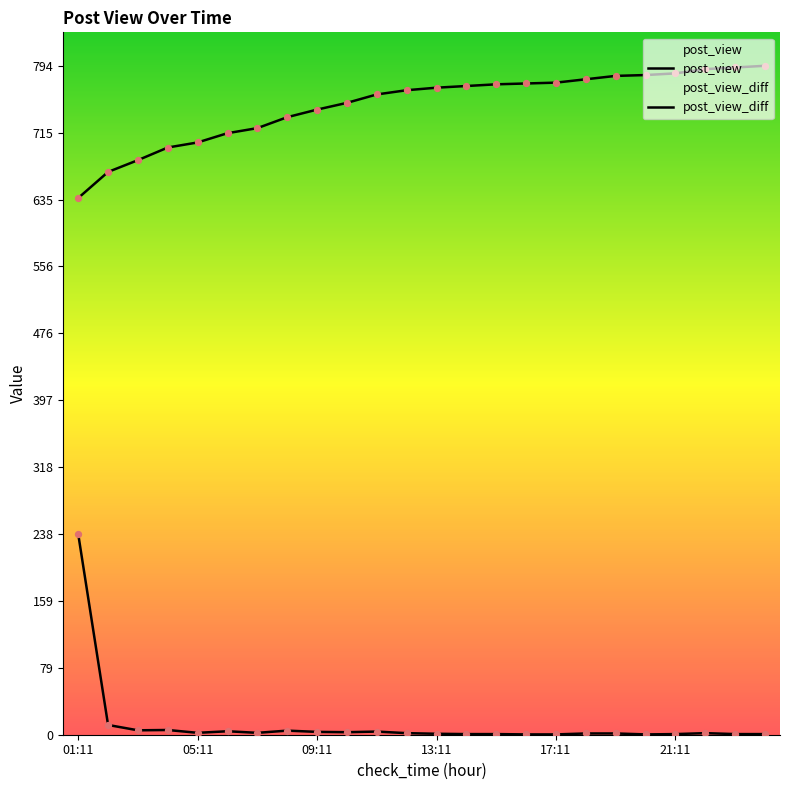

At which category is the sum across all series the highest?

01:11